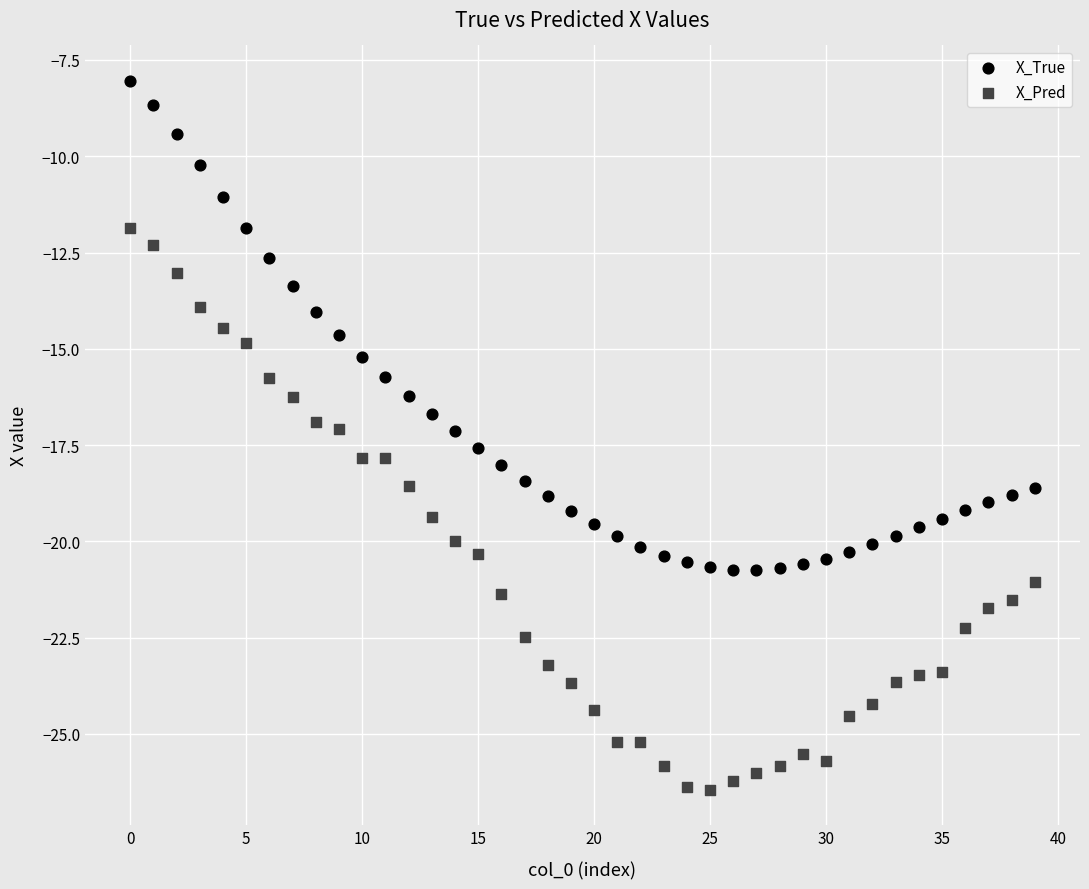

Which series reaches the maximum Y coordinate?

X_True